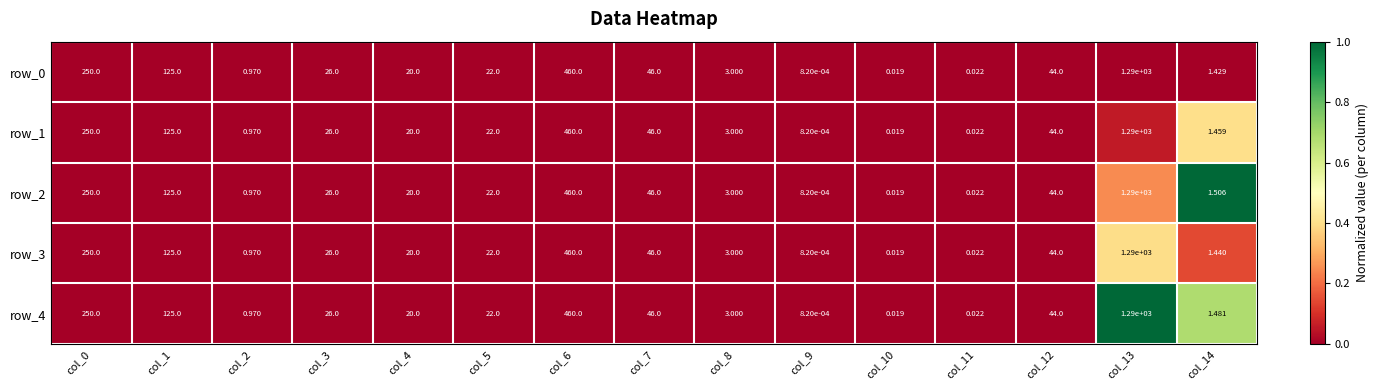

True or false: row_2 has a value of 0.5 at col_0.

False